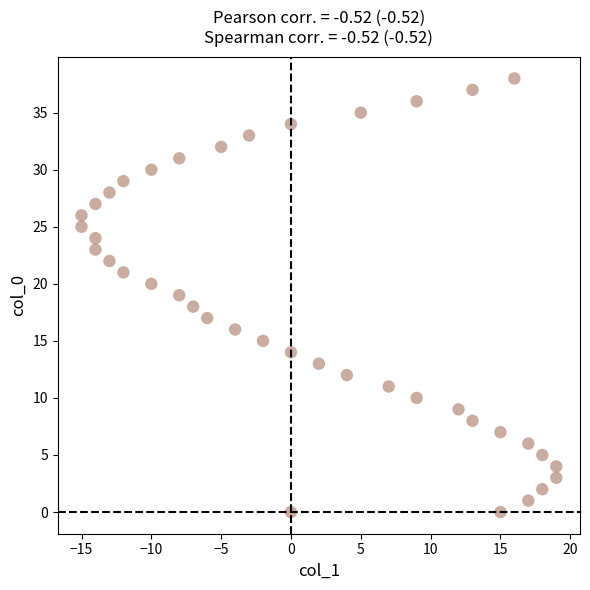

What is the range of X values (max minus min)?

34